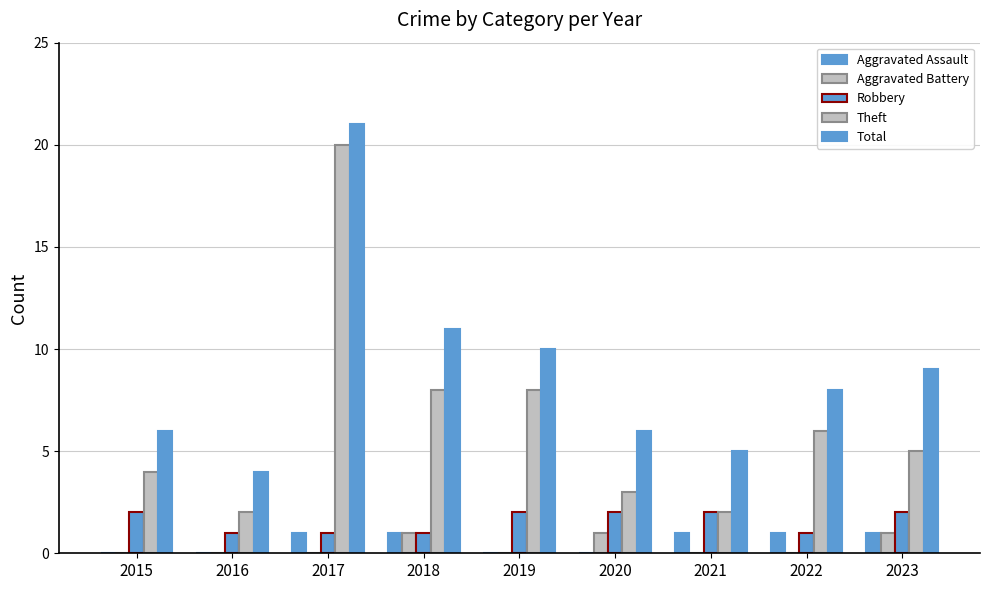

What is the total value across all series at 2022?

16